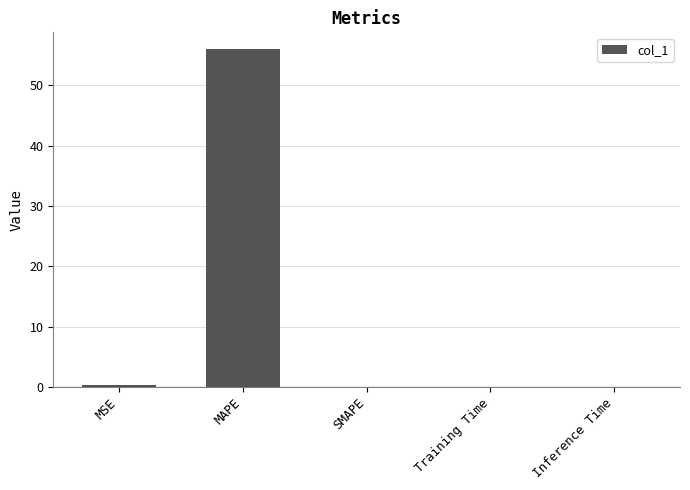

What is the sum of all values?

56.3